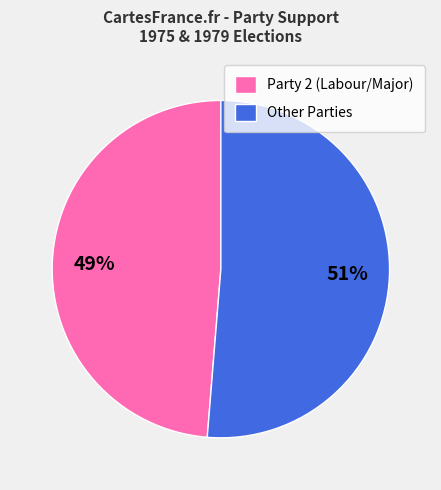

To the nearest percent, what is the combined percentage of Party 2 (Labour/Major) and Other Parties?

100%